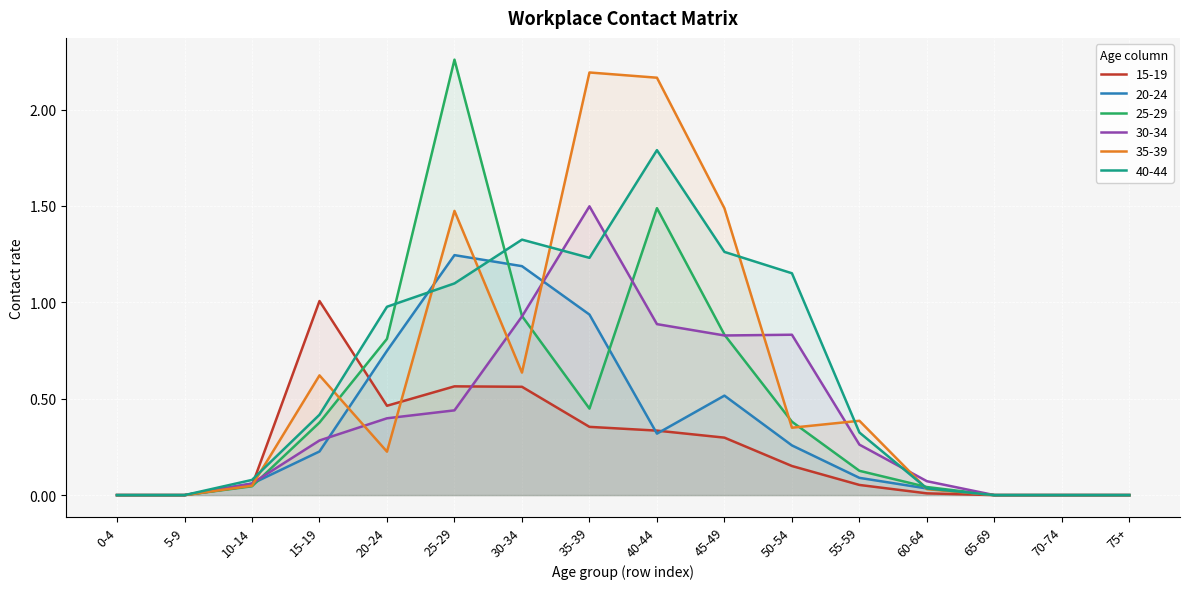

What position from the right is 50-54?

6